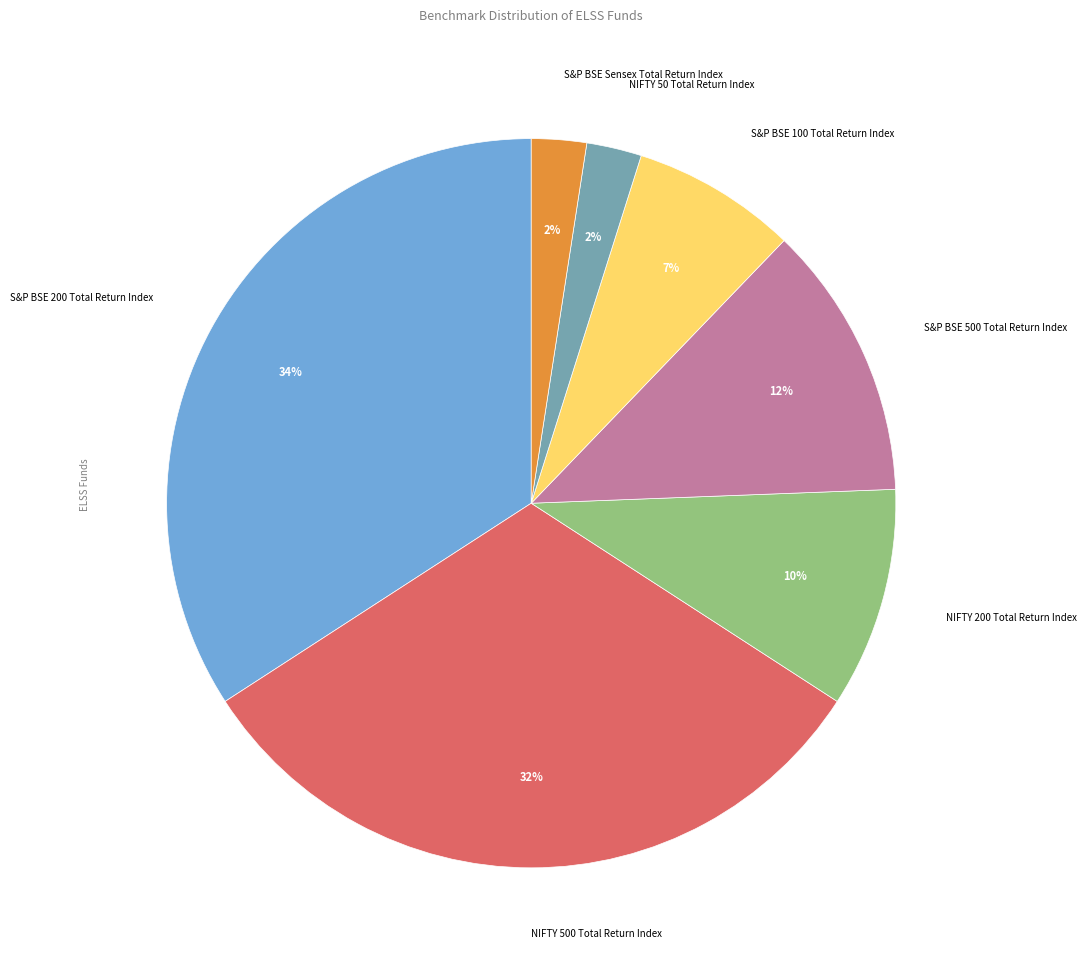

Does any single category account for the majority?

No